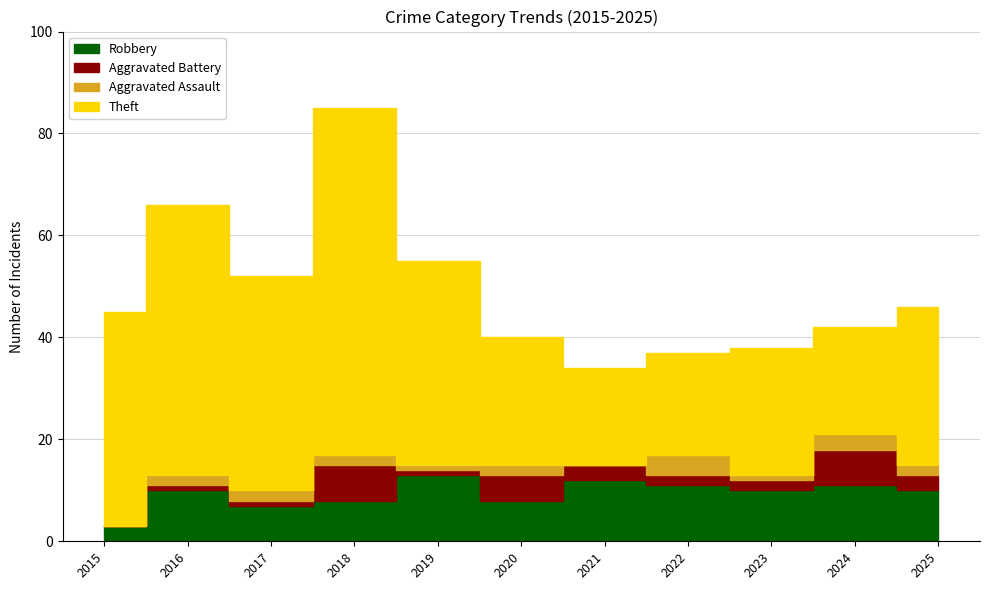

True or false: Robbery has a value of 3 at 2015.

True